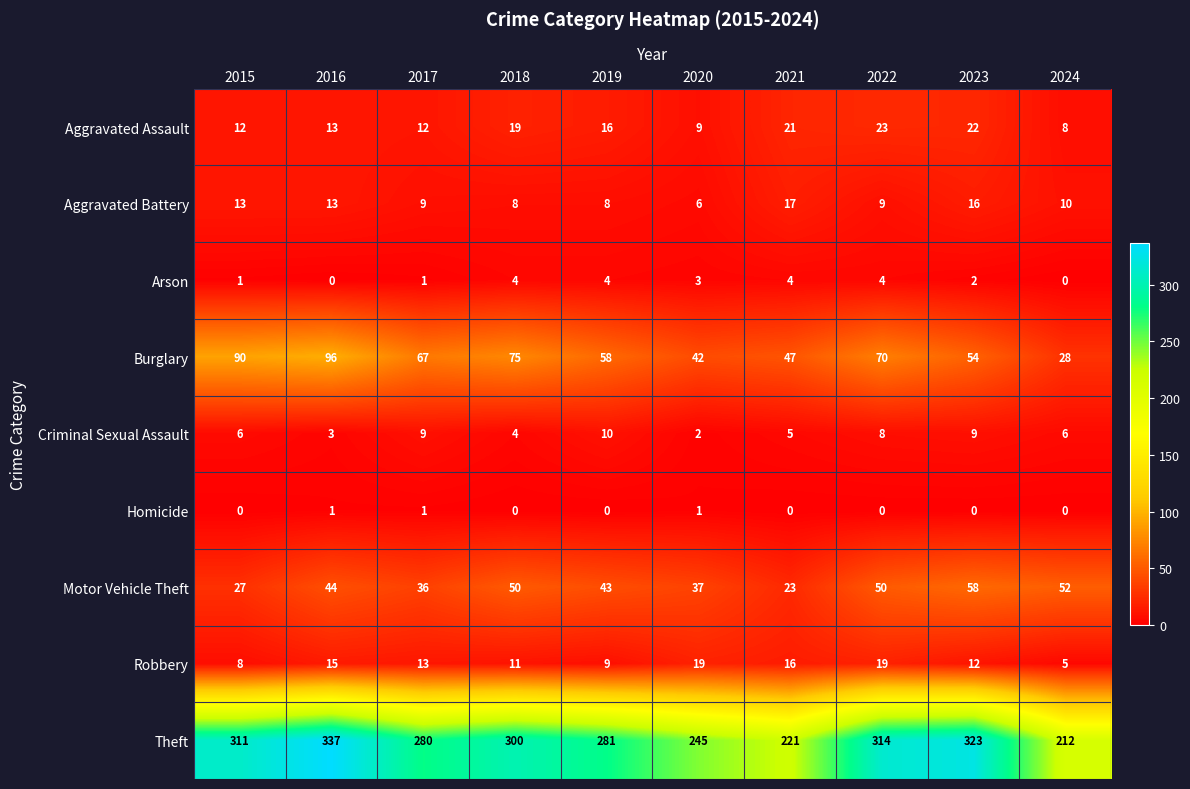

What is the difference between the Motor Vehicle Theft values at 2021 and 2016?

21